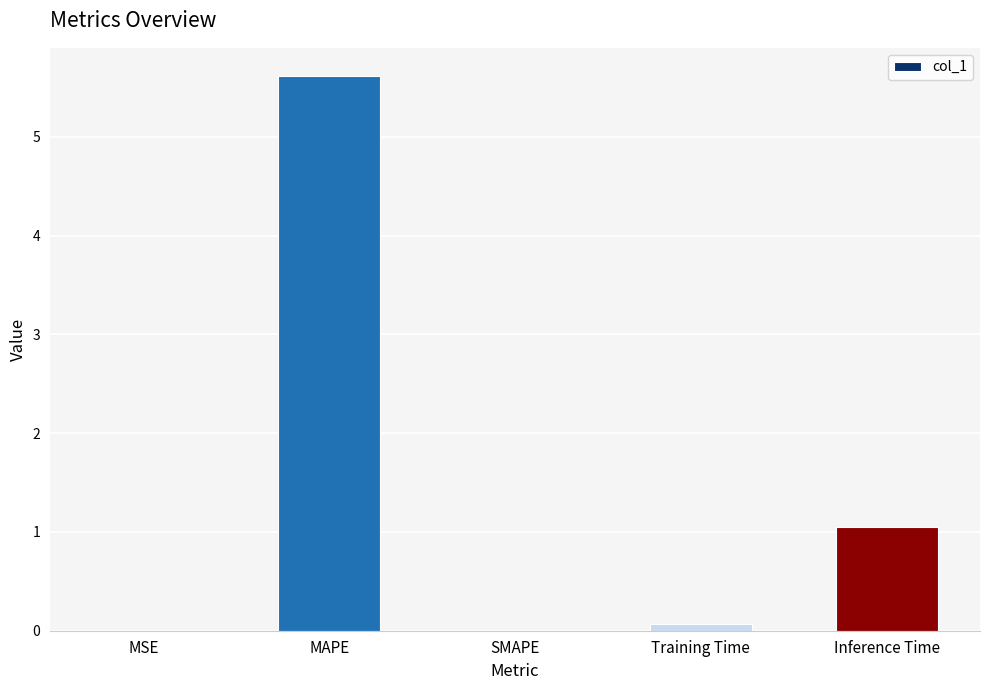

Is it true that the value at Inference Time is 0.4?

False